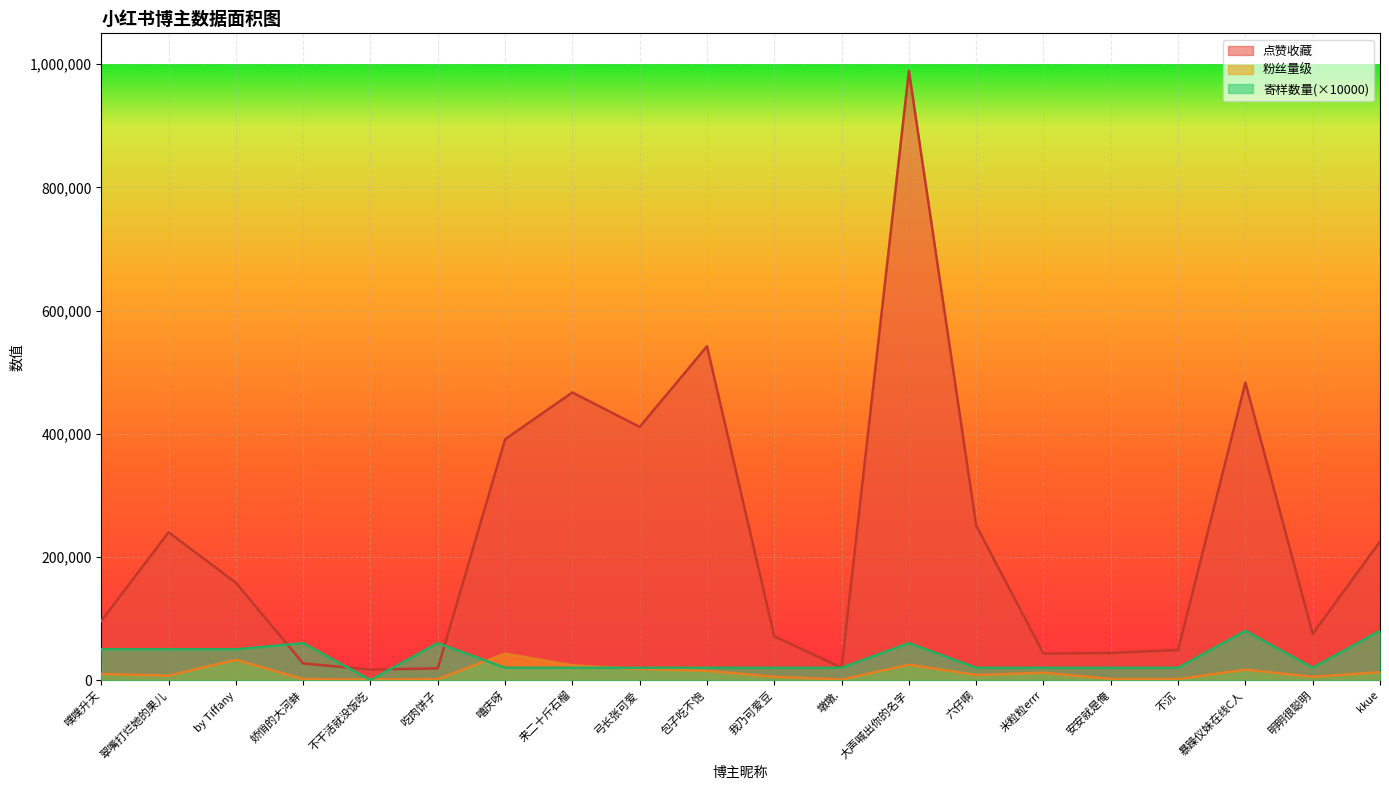

Reading right to left, list all the values displayed in this chart.

粉丝量级: 13000	5308	17000	1703	1841	12000	8205	25000	960	5405	15000	18000	24000	43000	1635	964	1612	33000	7303	10000
点赞收藏: 225000	75000	483000	49000	44000	43000	251000	989000	20000	71000	542000	411000	467000	391000	19000	17000	27000	158000	240000	96000
寄样数量: 80000	20000	80000	20000	20000	20000	20000	60000	20000	20000	20000	20000	20000	20000	60000	0	60000	50000	50000	50000